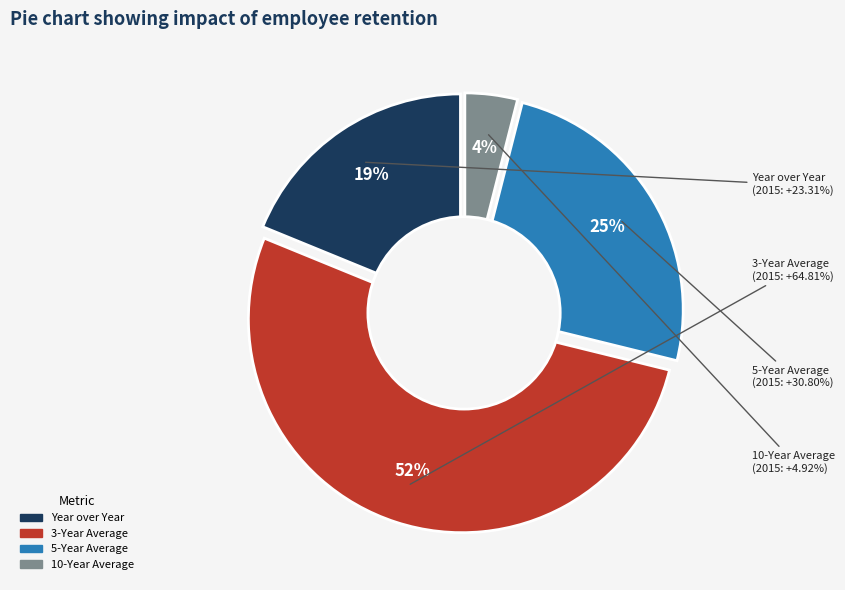

True or false: Year over Year accounts for 10% of the total.

False